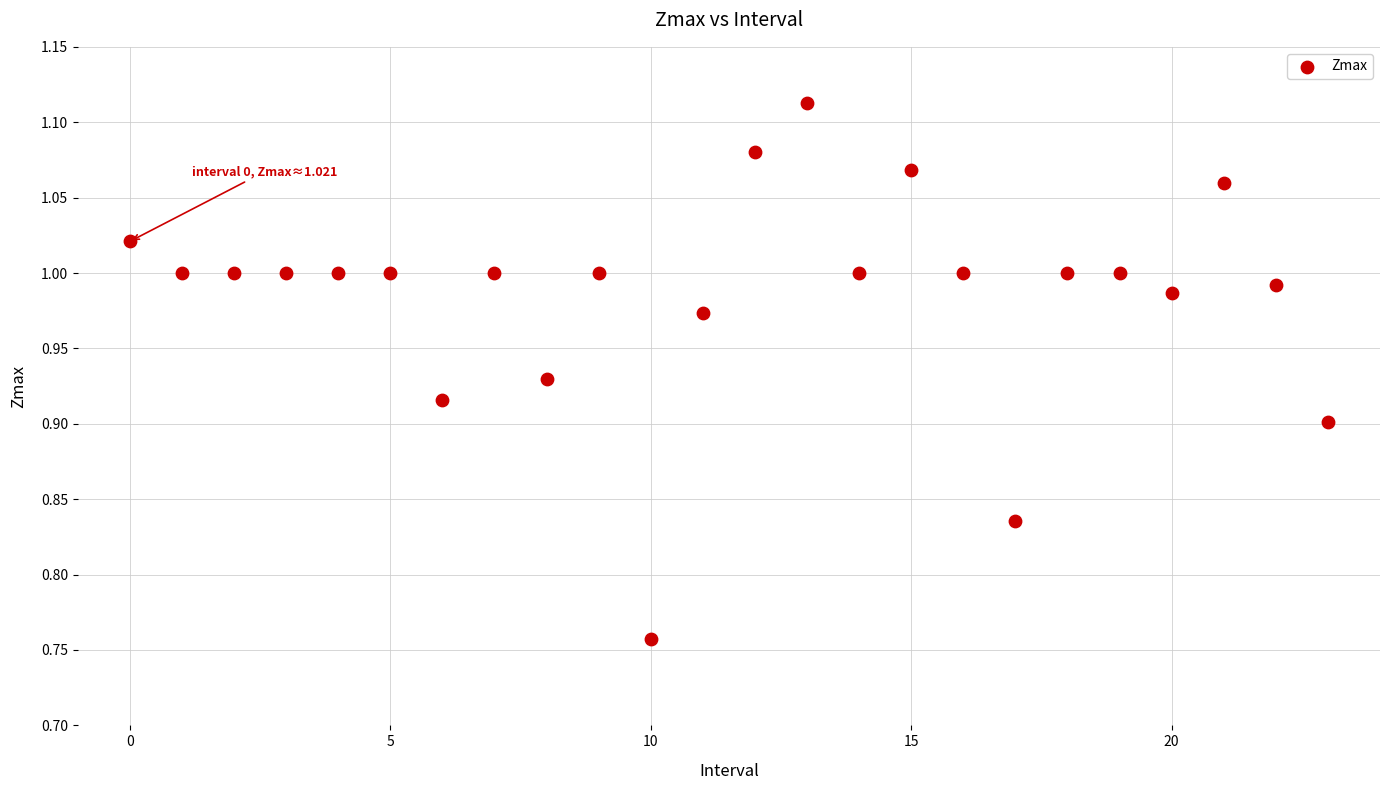

What is the range of Y values (max minus min)?

0.4